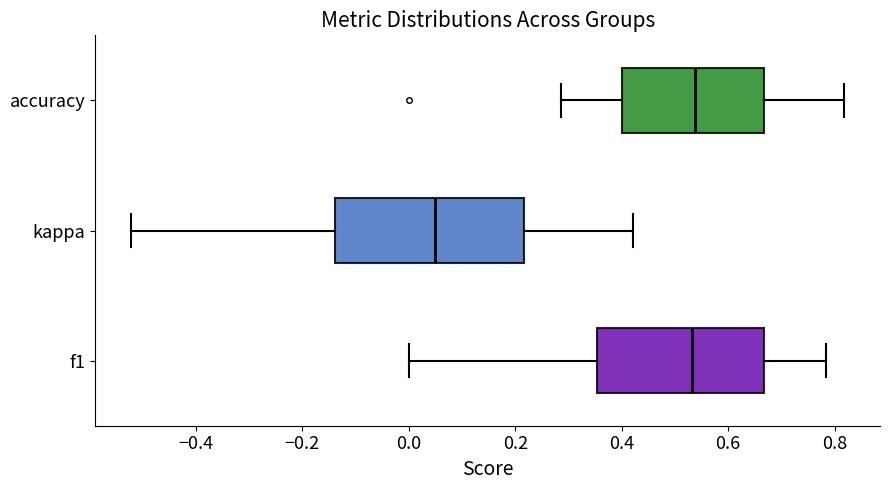

Which box's median line is the furthest to the left?

kappa